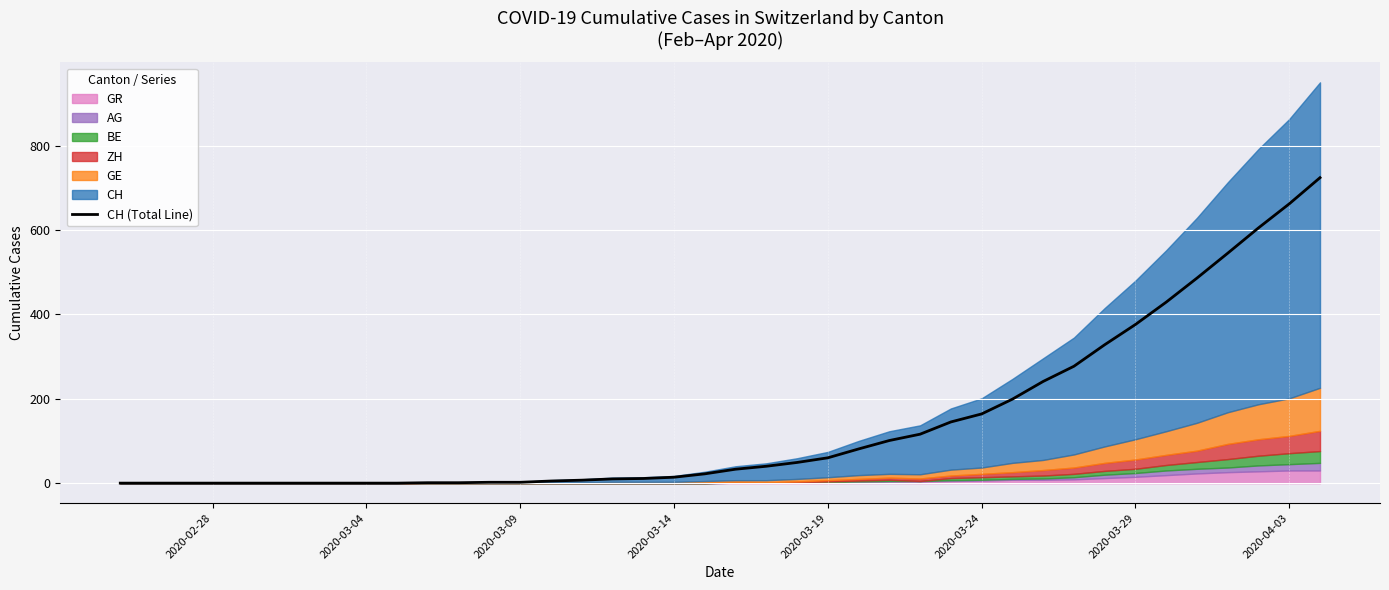

The chart shows a value of -353 at 2020-02-28. True or false?

False